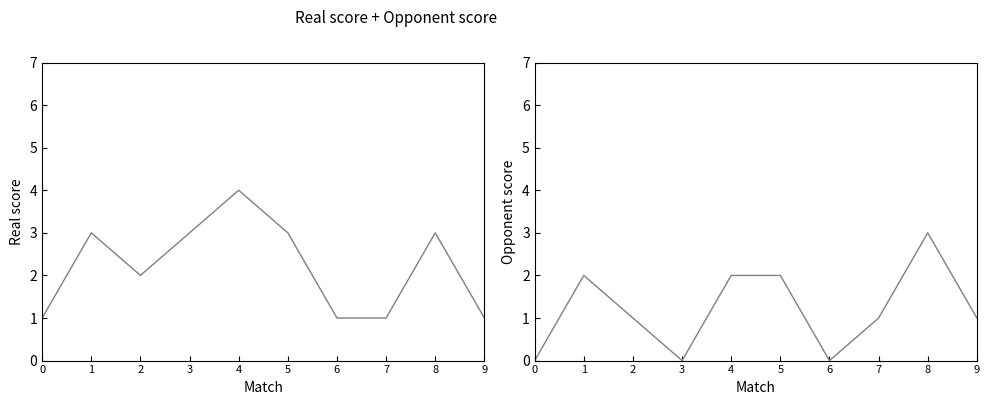

Reading right to left, extract all data points from this chart.

Real score: 1	3	1	1	3	4	3	2	3	1
Opponent score: 1	3	1	0	2	2	0	1	2	0